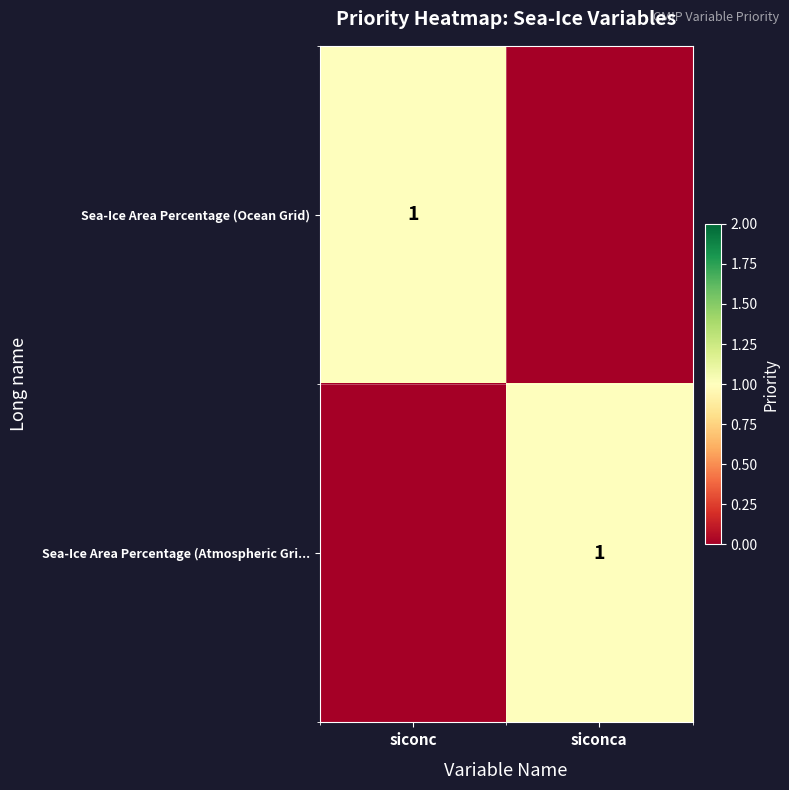

The value of Sea-Ice Area Percentage (Atmospheric Gri... at siconca is 1. True or false?

True